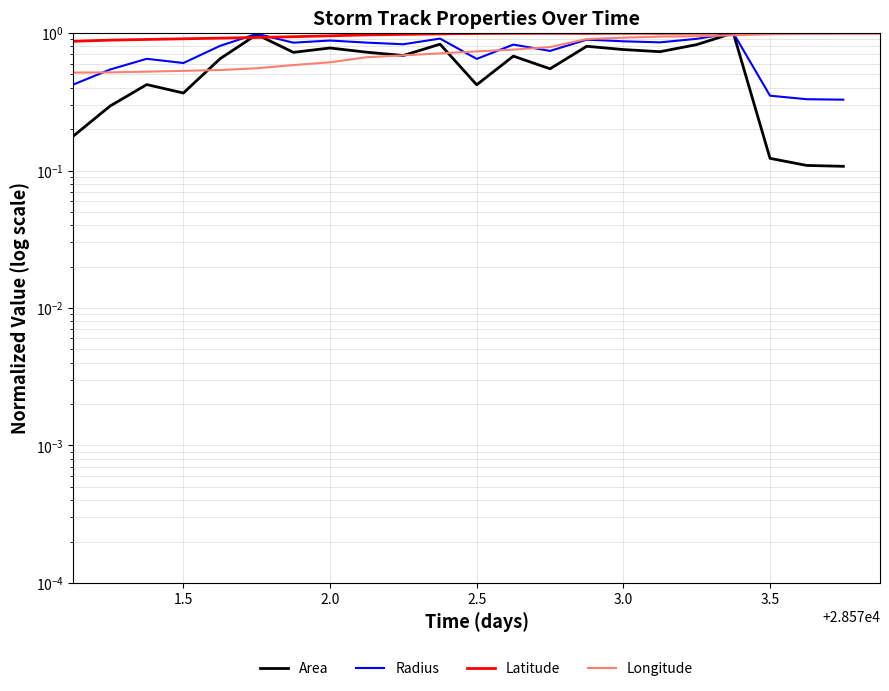

How many values in the Area series exceed 0?

22